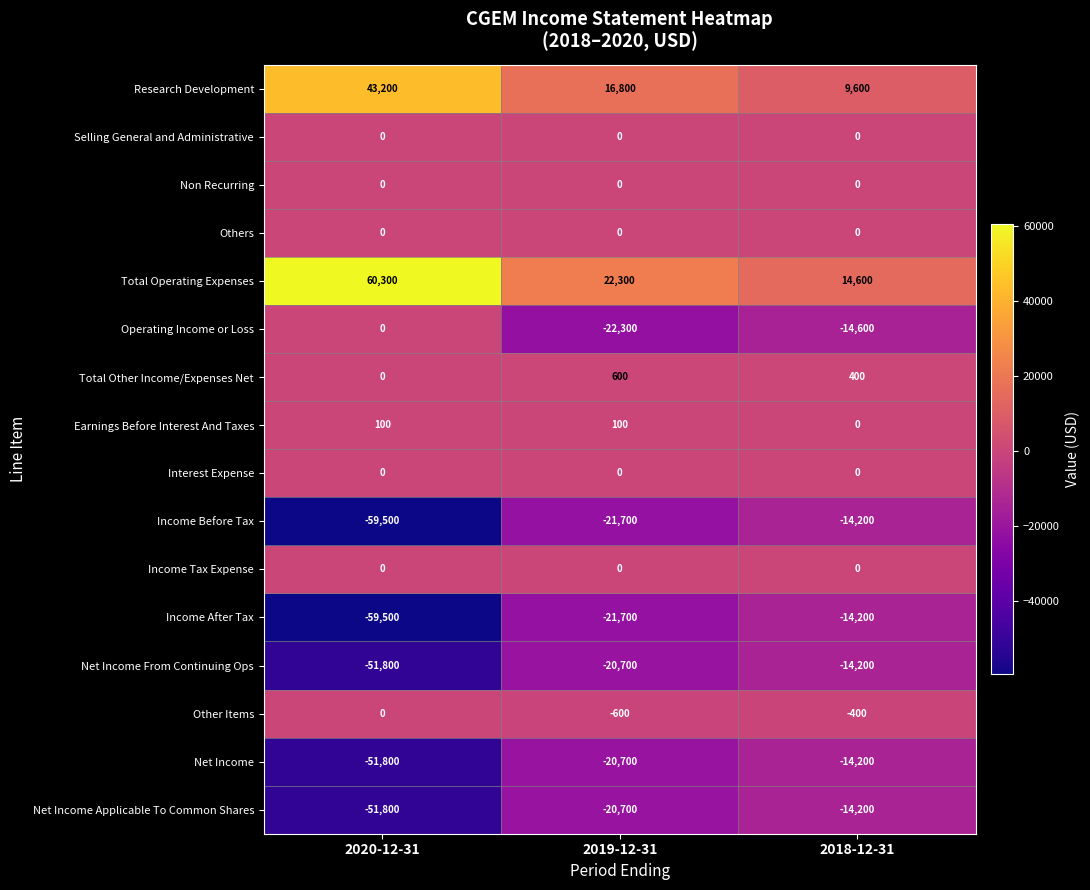

What is the difference between the maximum and minimum values in the Net Income series?

37600